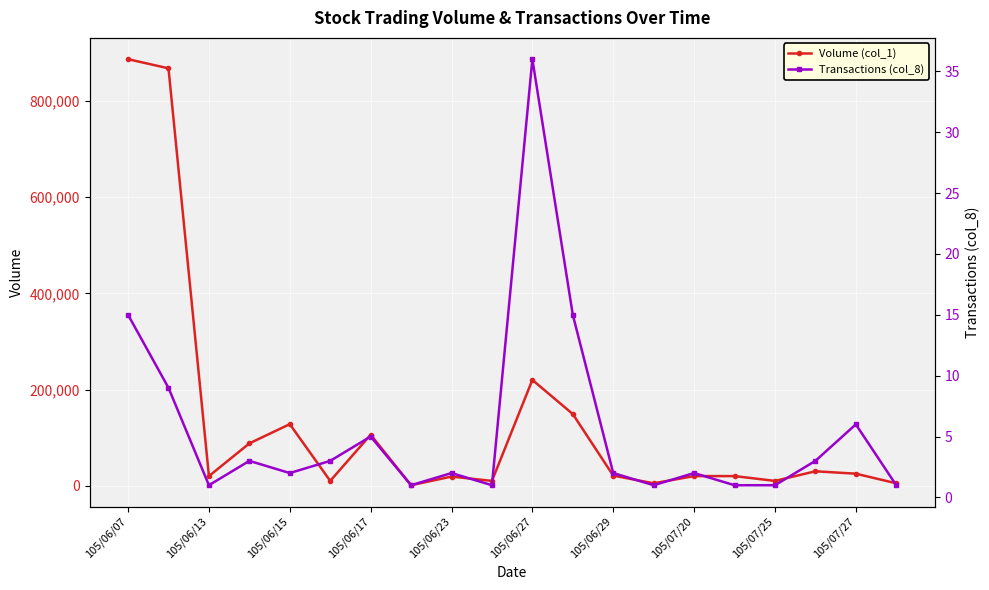

Which category has the highest value in the Volume (col_1) series?

105/06/07